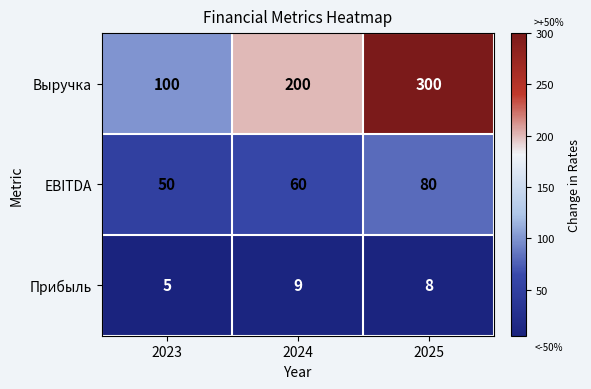

What is the difference between the second highest and minimum values in the Выручка series?

100